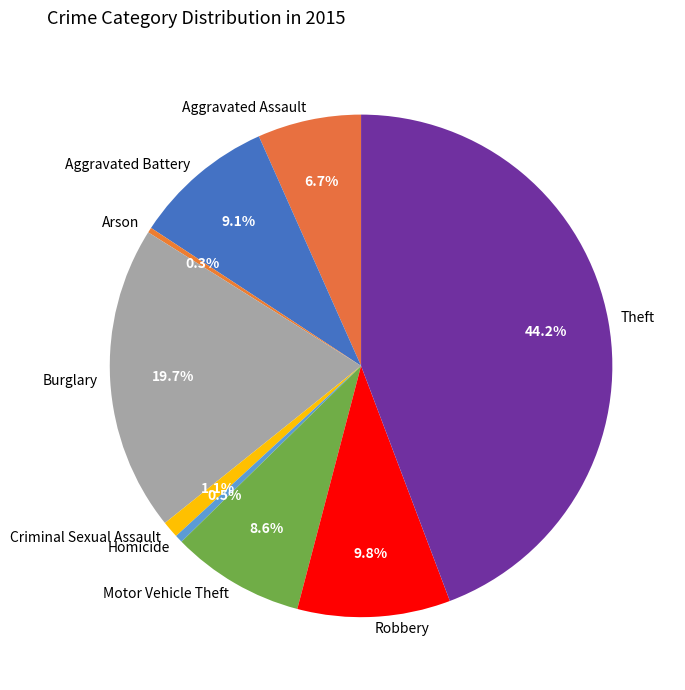

How many slices are in this pie chart?

9